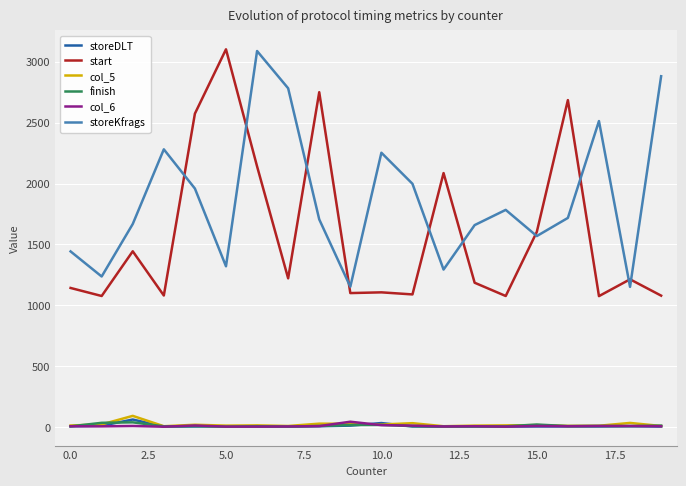

True or false: storeKfrags and storeDLT intersect in this chart.

False